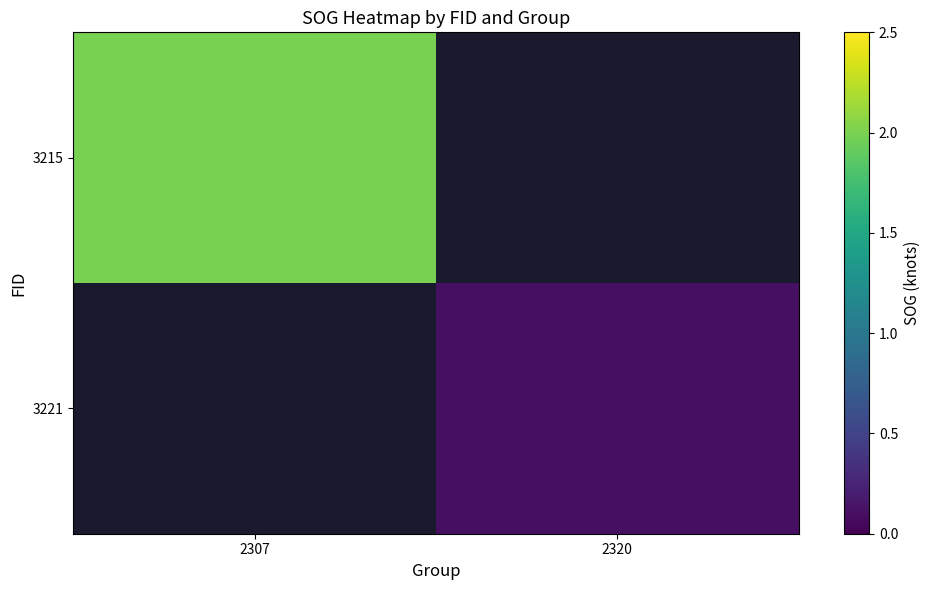

Is the value of 3215 at 2307 greater than the value of 3221 at 2320?

Yes